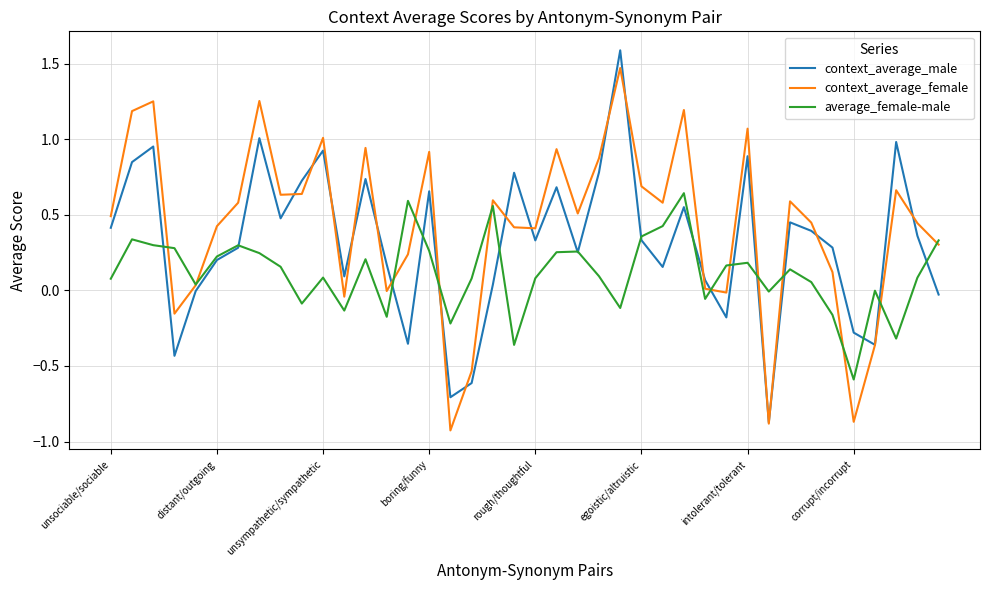

How many categories are shown in the chart?

40